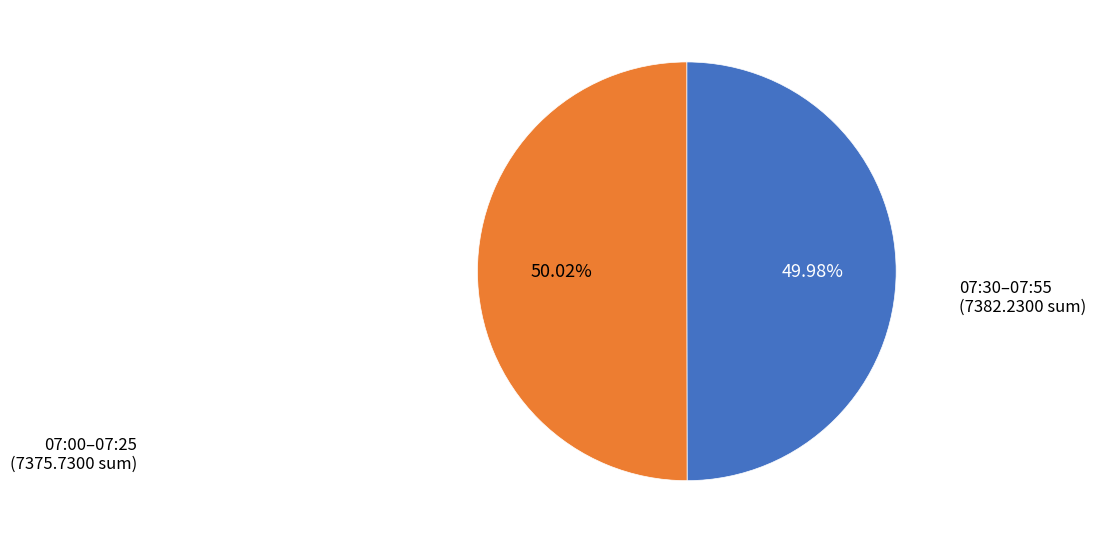

Is there any slice that represents more than half of the pie?

Yes